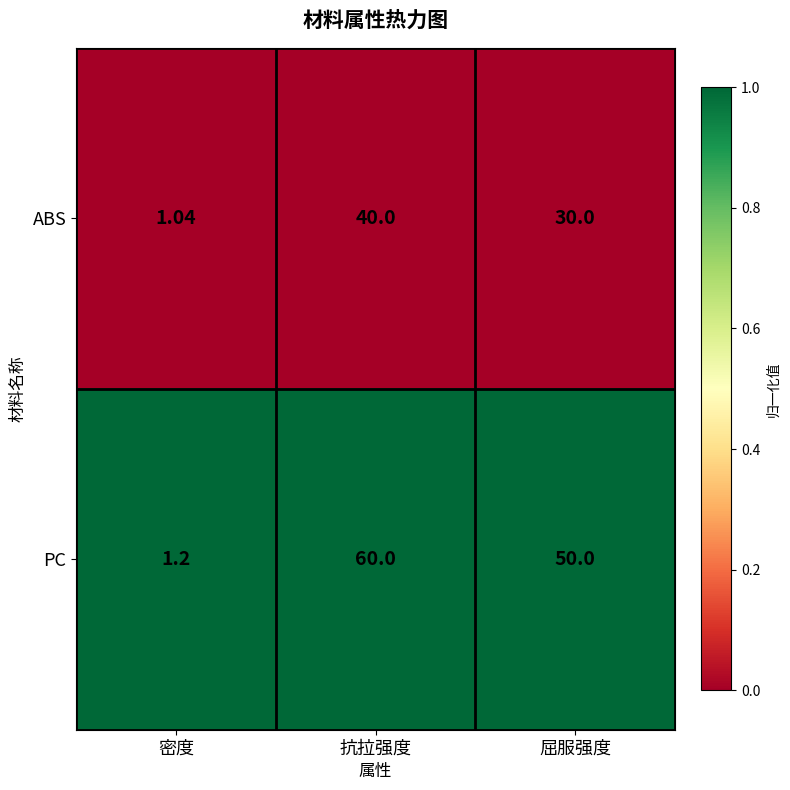

At which label does ABS reach its peak?

抗拉强度